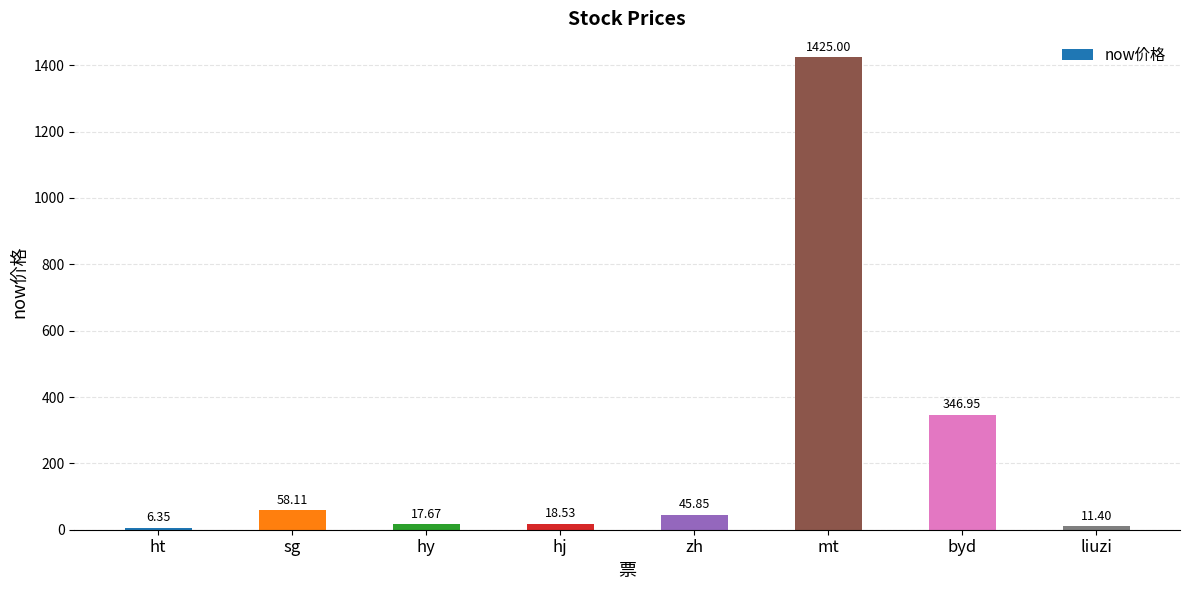

At which label is the value closest to 715?

byd